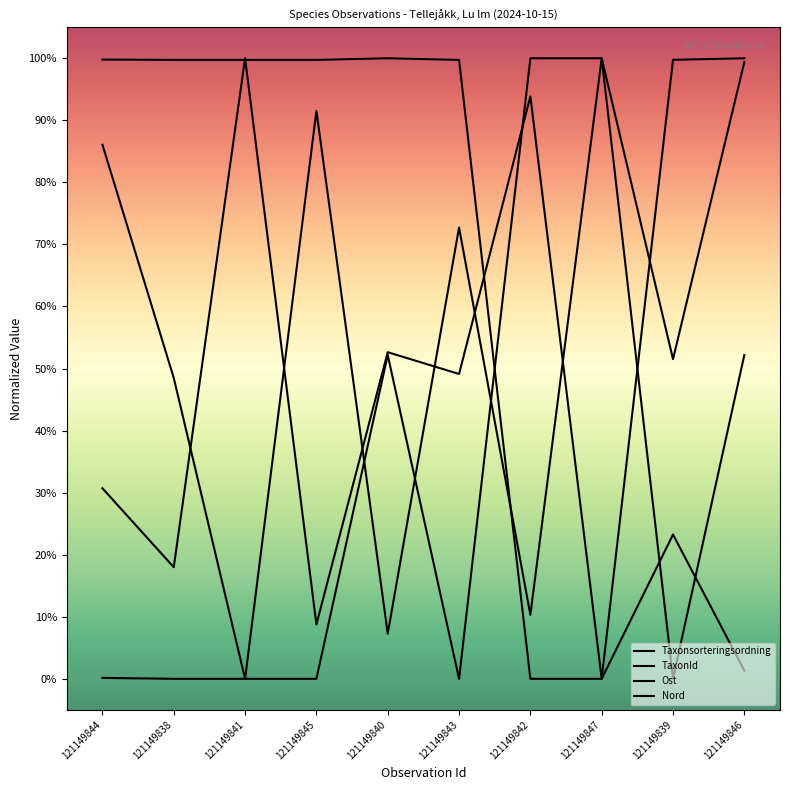

In Nord, how many points are higher than both neighbors (excluding endpoints)?

4